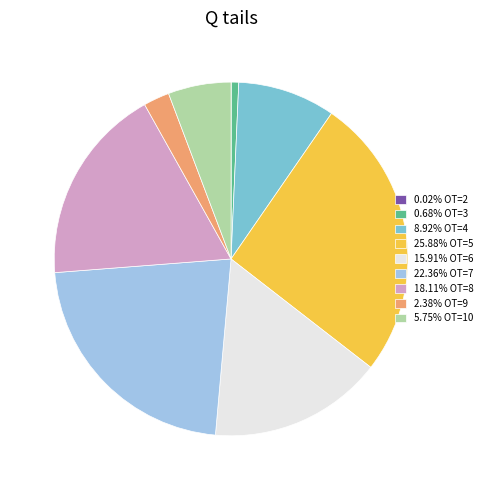

Combined, do 0.68% OT=3 and 2.38% OT=9 account for over 50%?

No